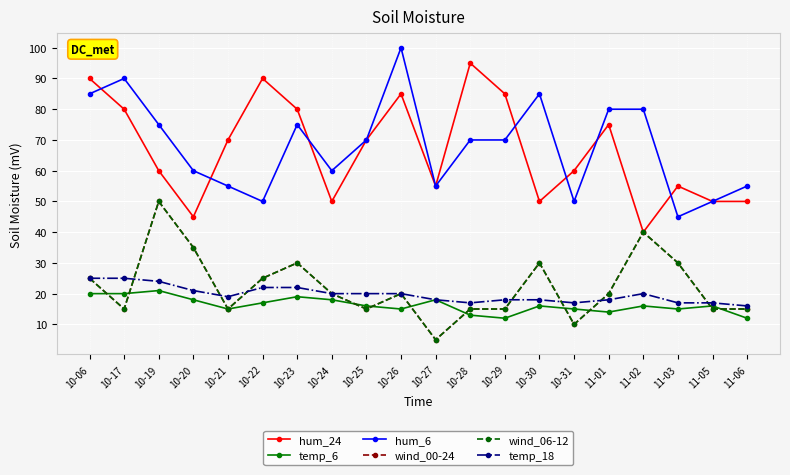

What is the difference between the hum_6 values at 11-01 and 11-05?

30